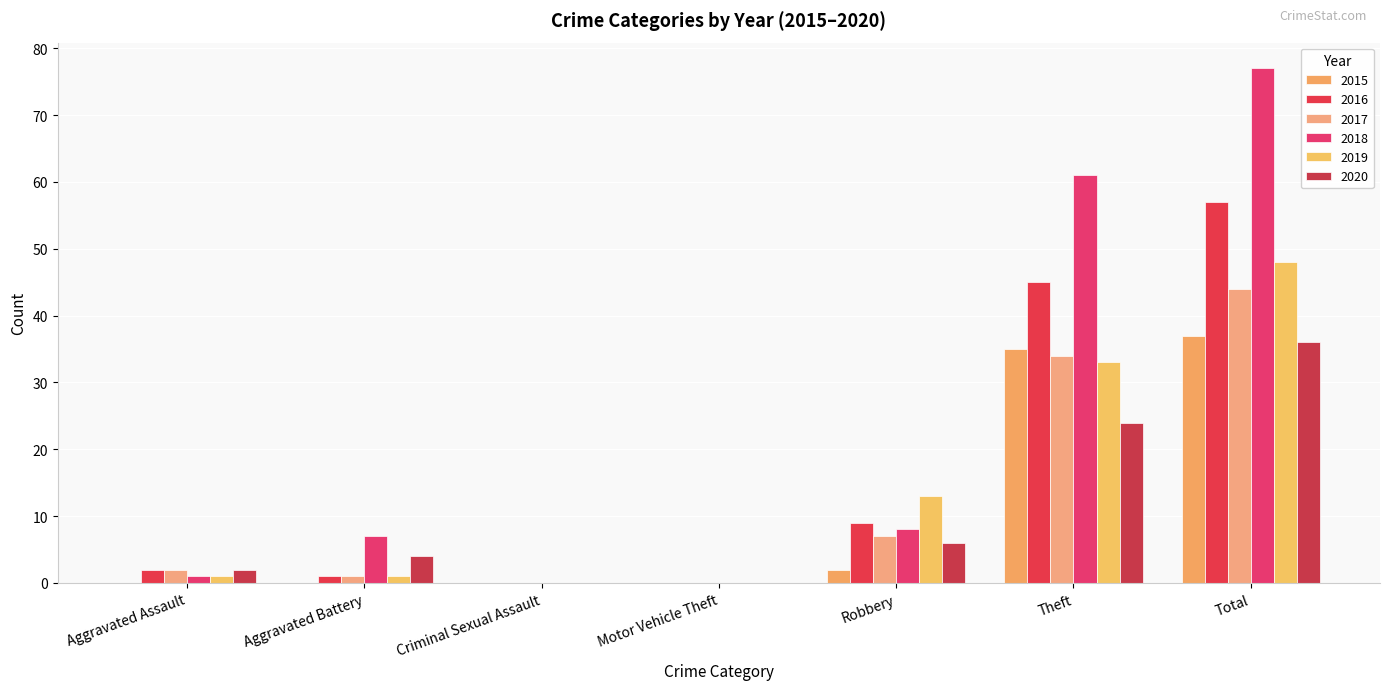

Reading right to left, transcribe all the data shown in this chart.

2015: Total=37	Theft=35	Robbery=2	Motor Vehicle Theft=0	Criminal Sexual Assault=0	Aggravated Battery=0	Aggravated Assault=0
2016: Total=57	Theft=45	Robbery=9	Motor Vehicle Theft=0	Criminal Sexual Assault=0	Aggravated Battery=1	Aggravated Assault=2
2017: Total=44	Theft=34	Robbery=7	Motor Vehicle Theft=0	Criminal Sexual Assault=0	Aggravated Battery=1	Aggravated Assault=2
2018: Total=77	Theft=61	Robbery=8	Motor Vehicle Theft=0	Criminal Sexual Assault=0	Aggravated Battery=7	Aggravated Assault=1
2019: Total=48	Theft=33	Robbery=13	Motor Vehicle Theft=0	Criminal Sexual Assault=0	Aggravated Battery=1	Aggravated Assault=1
2020: Total=36	Theft=24	Robbery=6	Motor Vehicle Theft=0	Criminal Sexual Assault=0	Aggravated Battery=4	Aggravated Assault=2